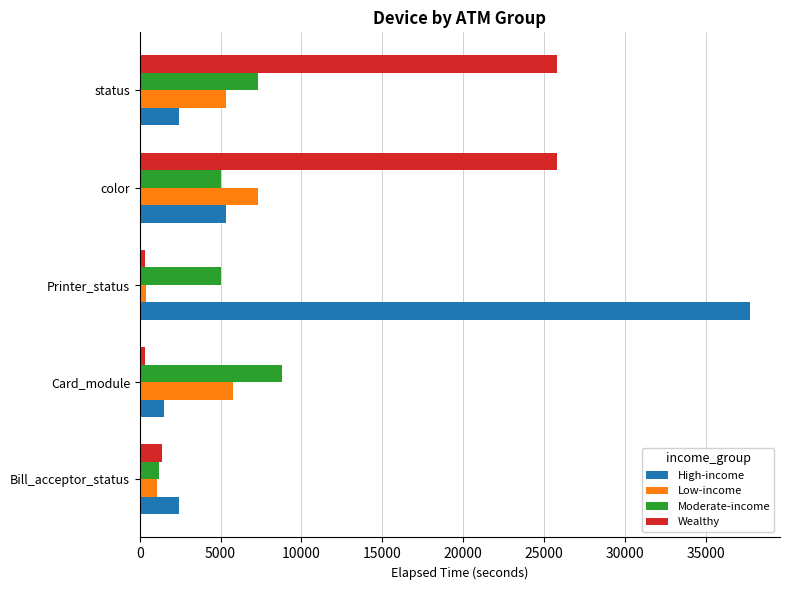

What is the average value of the Low-income series?

3973